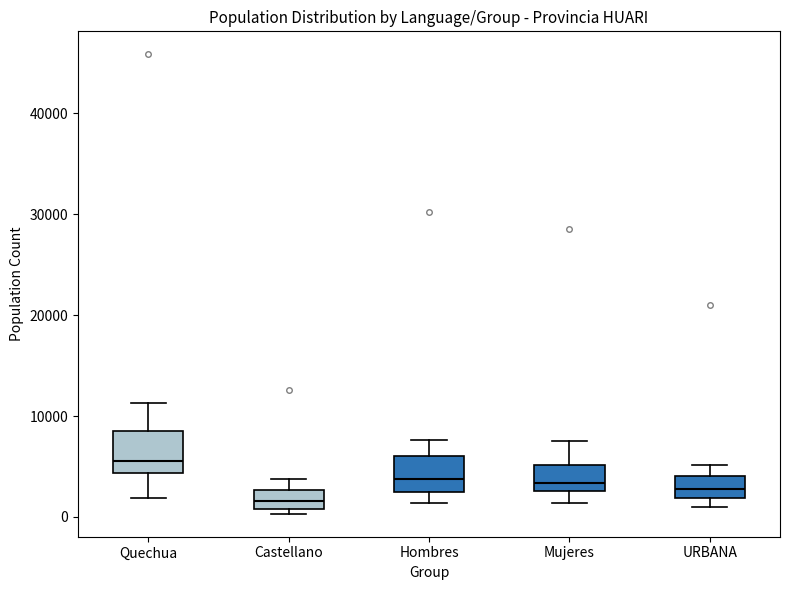

Reading left to right, read every box against the y-axis: the position of its median line, the range the box covers, and the ends of its whiskers. The values are not printed on the chart, so give them approximately, as read against the axis.

Quechua: median 6000, box 4000 to 9000, whiskers 2000 to 11000
Castellano: median 2000, box 1000 to 3000, whiskers 0 to 4000
Hombres: median 4000, box 3000 to 6000, whiskers 1000 to 8000
Mujeres: median 3000 (just above the box's lower edge), box 3000 to 5000, whiskers 1000 to 7000
URBANA: median 3000, box 2000 to 4000, whiskers 1000 to 5000